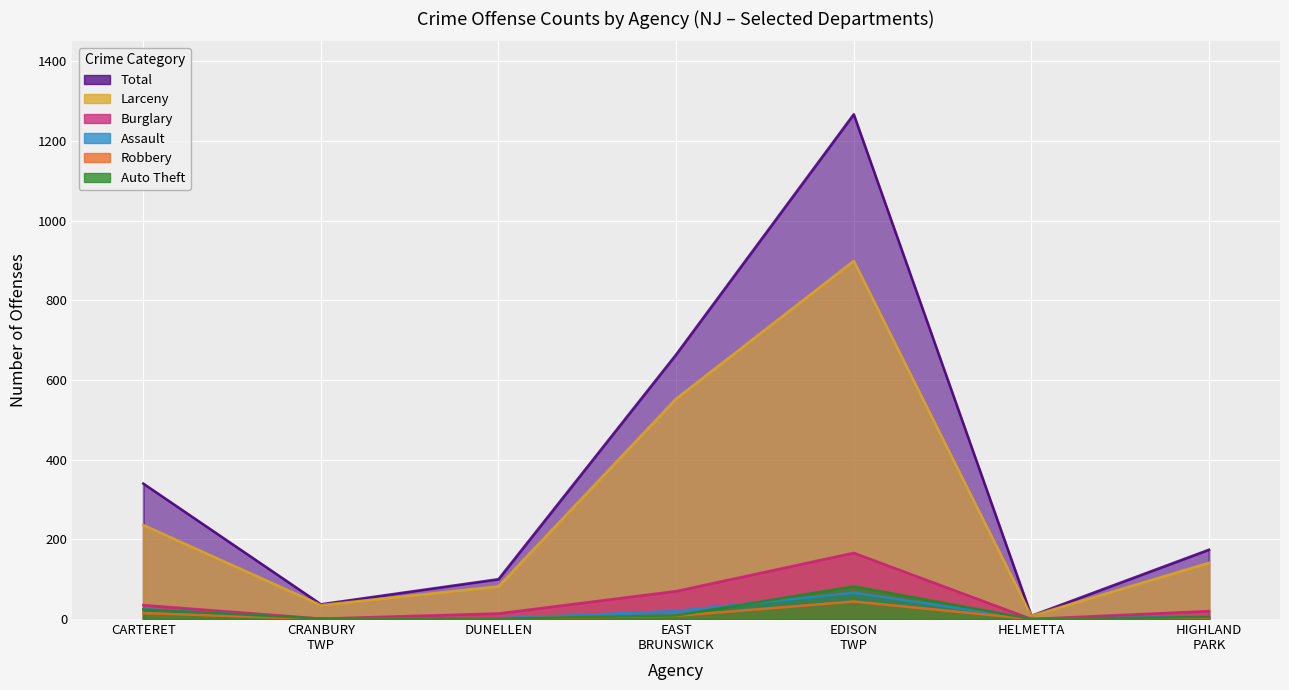

At which category does Total reach its first local valley?

CRANBURY TWP